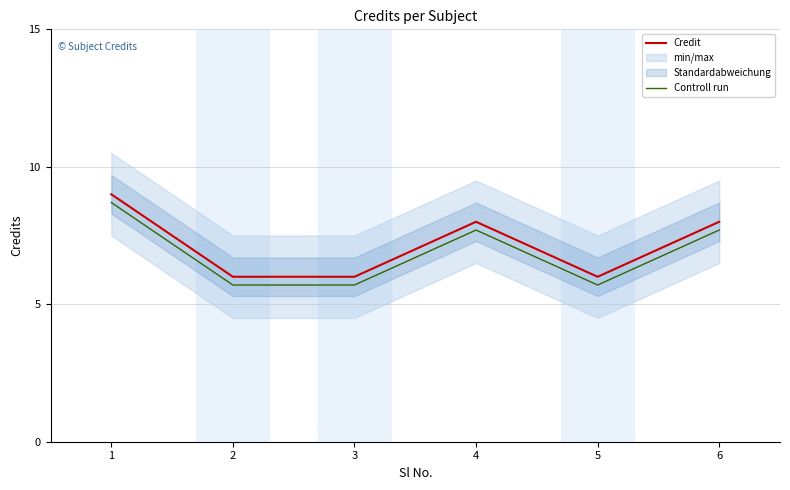

What is the highest value of the Credit series?

9.0